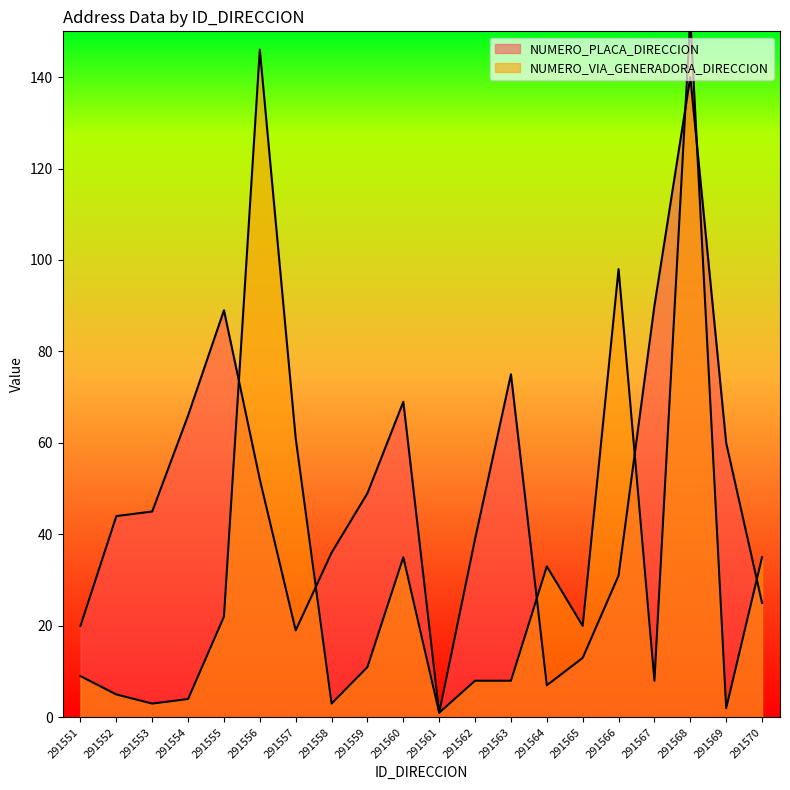

How many distinct data groups are displayed?

2